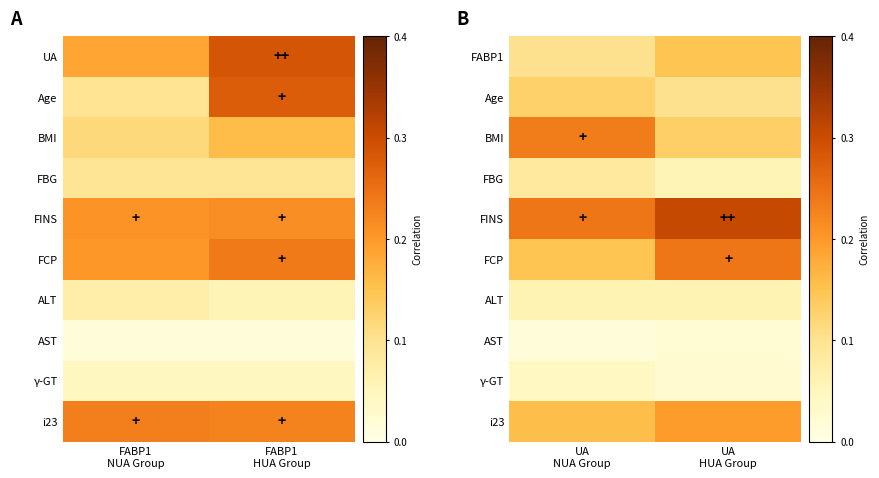

What is the maximum value for i23?

0.2